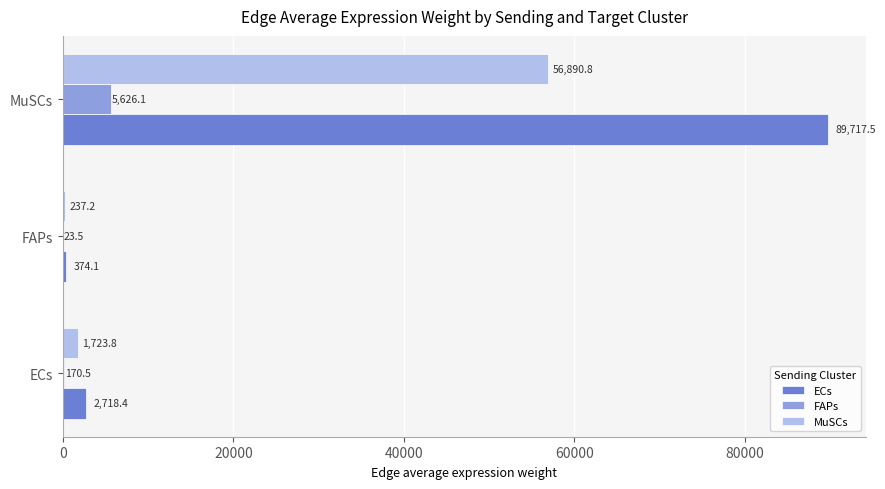

Which series has the largest total across all categories?

ECs